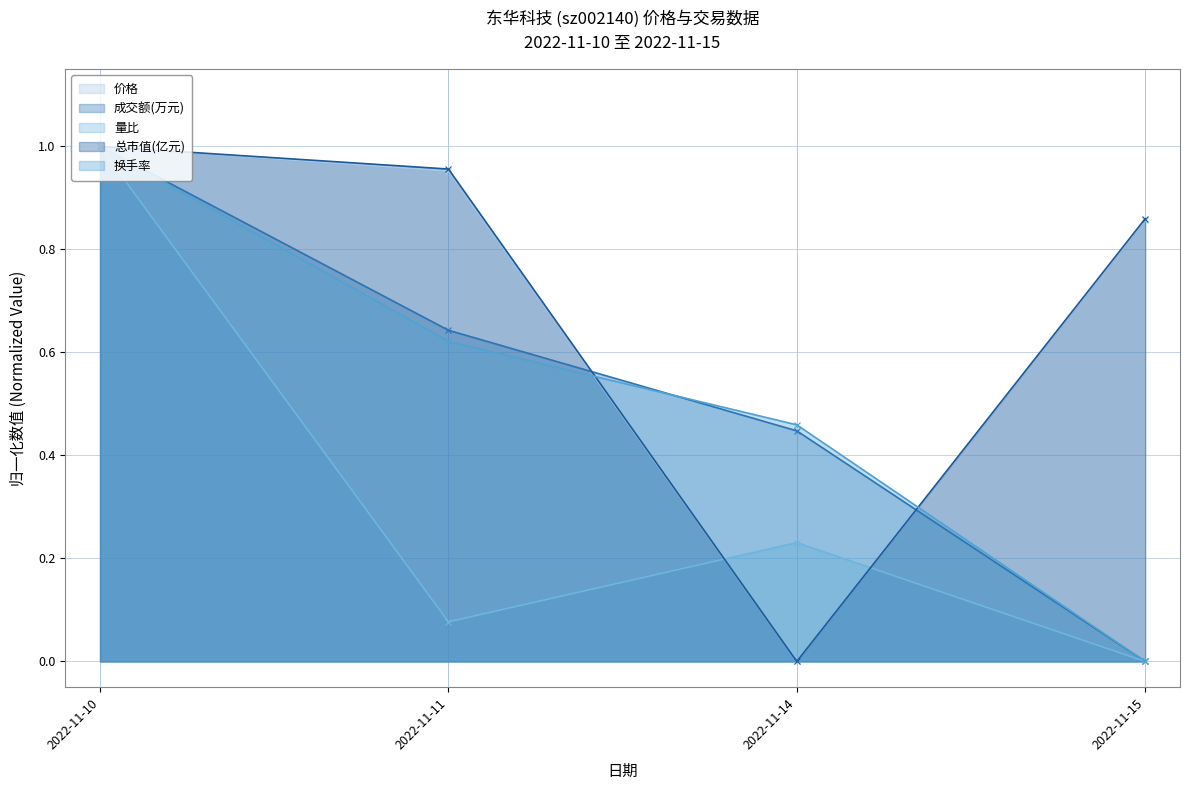

How many times do 量比 and 总市值(亿元) cross each other?

2